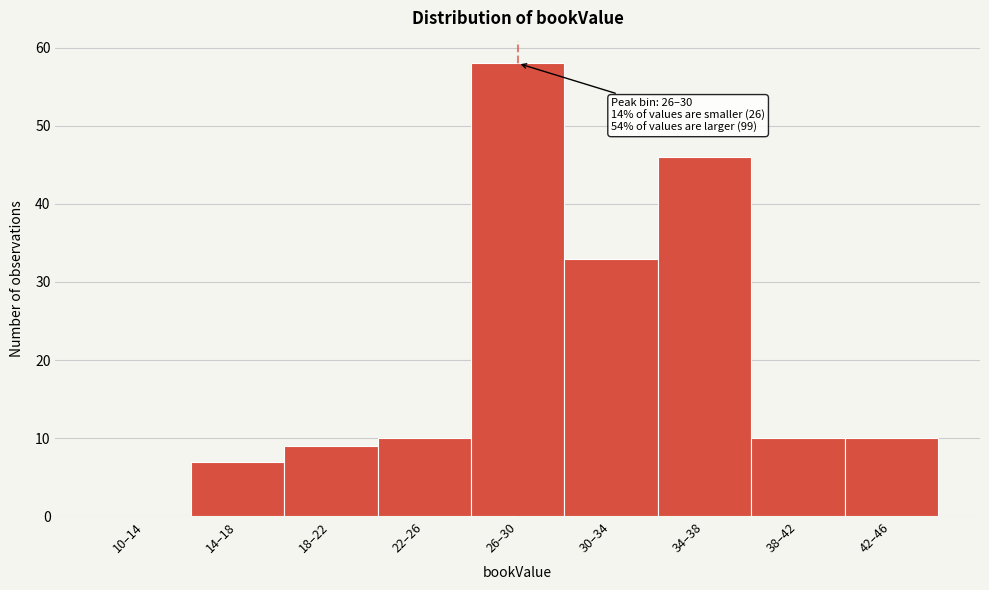

Reading right to left, transcribe all the data shown in this chart.

42–46=10	38–42=10	34–38=46	30–34=33	26–30=58	22–26=10	18–22=9	14–18=7	10–14=0